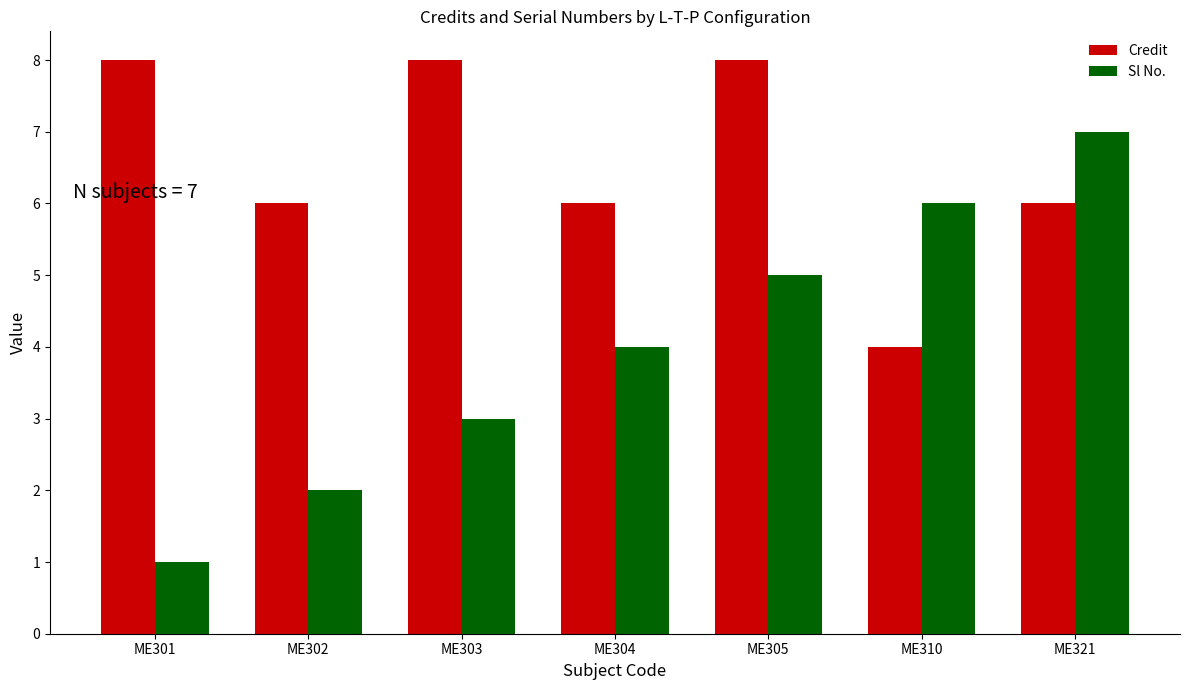

At which category does the chart reach its minimum across all series?

ME301